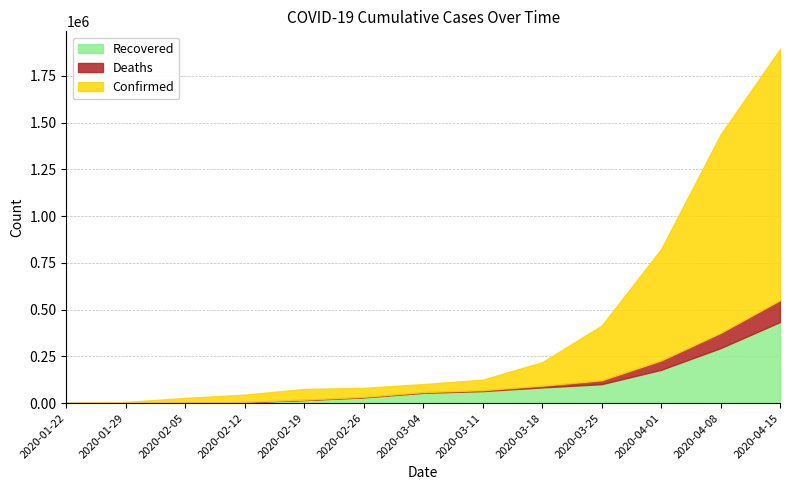

Reading left to right, transcribe all the data shown in this chart.

Confirmed: 555	6165	27636	45222	75641	81397	101801	125048	218844	414179	823626	1436198	1893742
Recovered: 28	126	1124	5150	16121	30384	55025	64251	83840	101234	178034	294074	433633
Deaths: 17	133	564	1118	2122	2770	3460	4614	8944	20604	50031	81249	117020